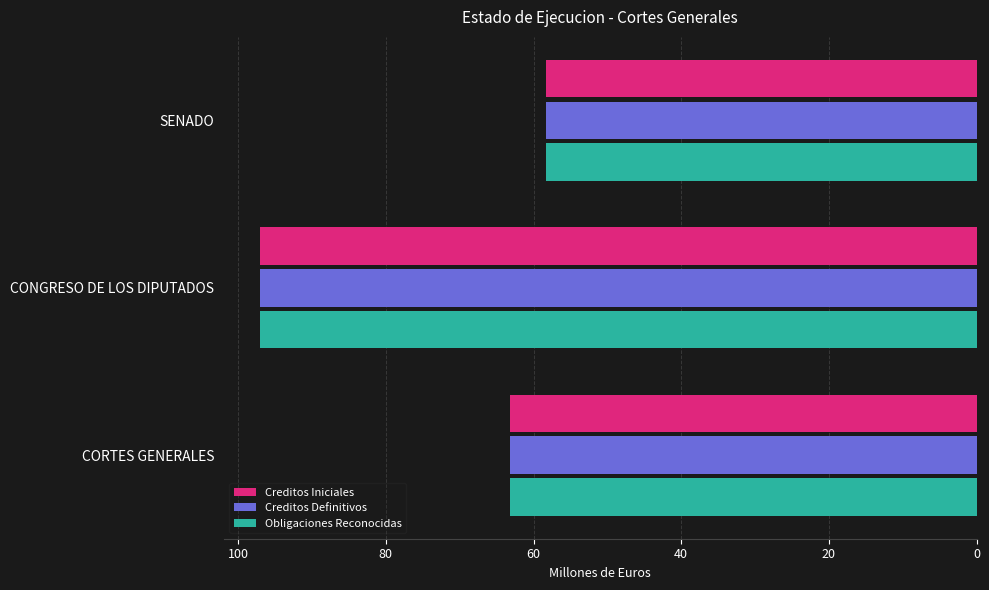

What is the total value across all series at SENADO?

175.1